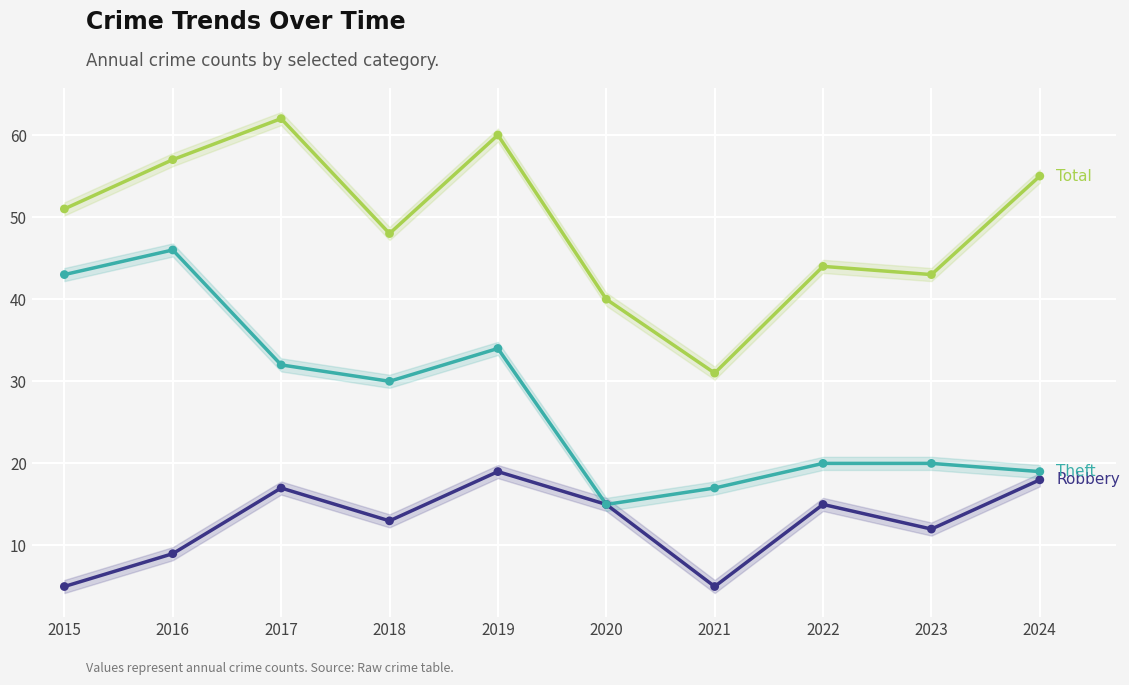

What is the total value across all series at 2023?

75